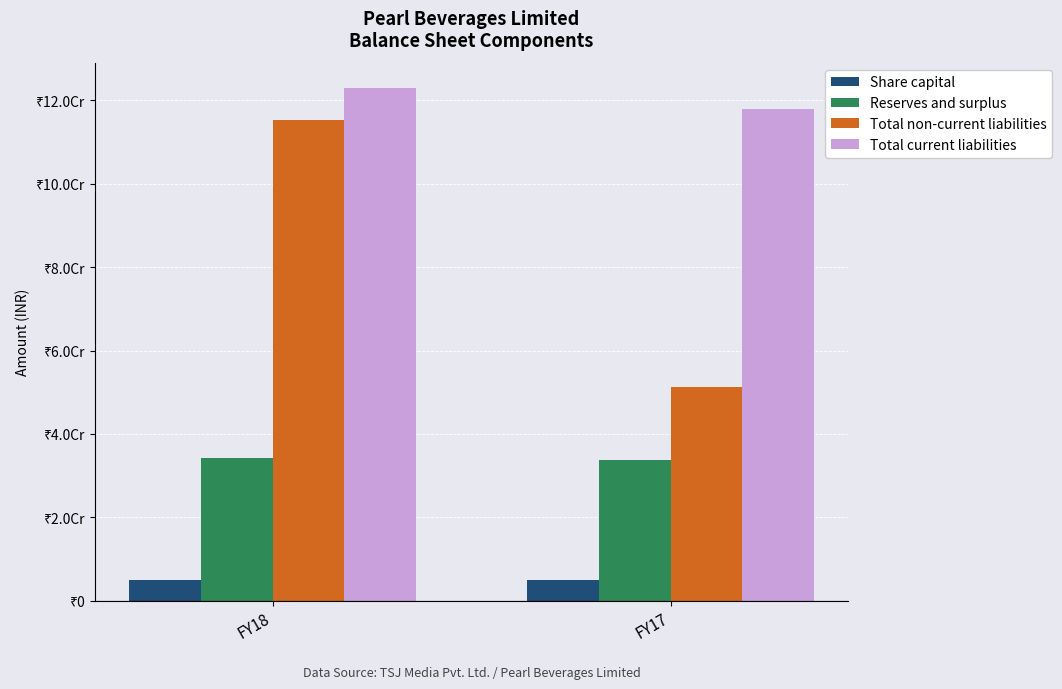

What are all the series names shown in the legend?

Share capital, Reserves and surplus, Total non-current liabilities, Total current liabilities